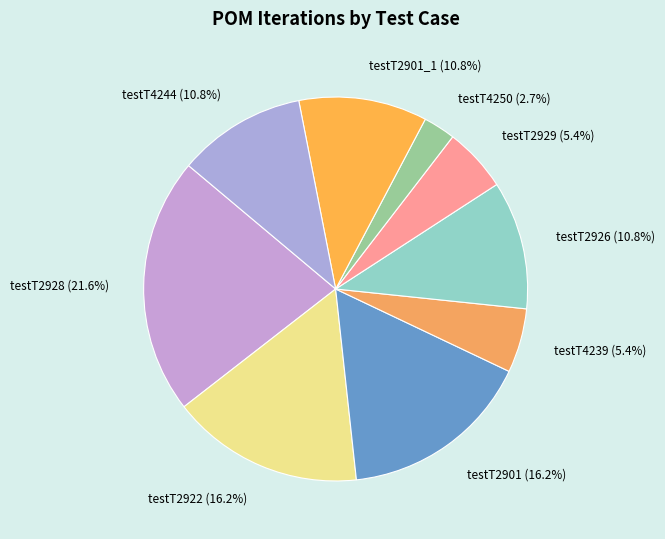

Which category has the smallest portion of the pie?

testT4250